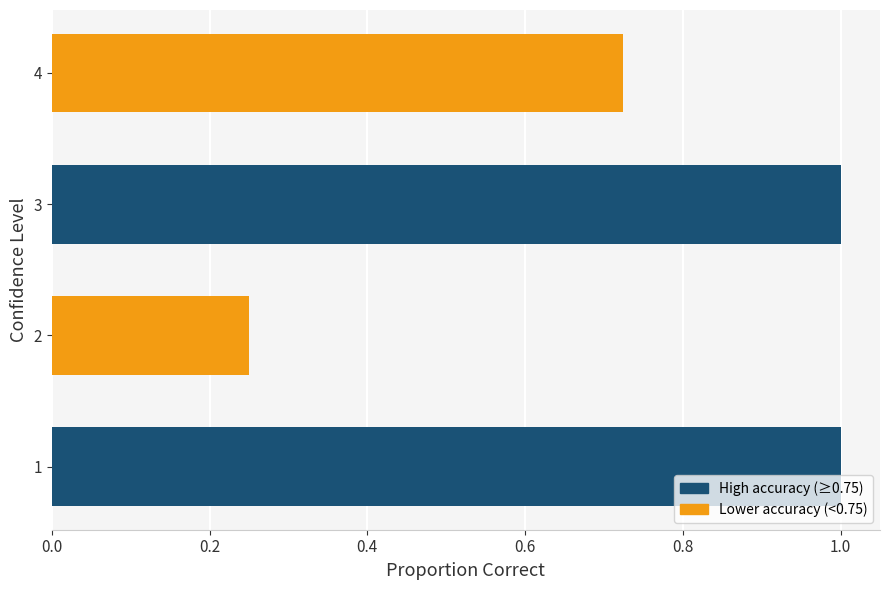

Does the chart contain stacked bars?

No